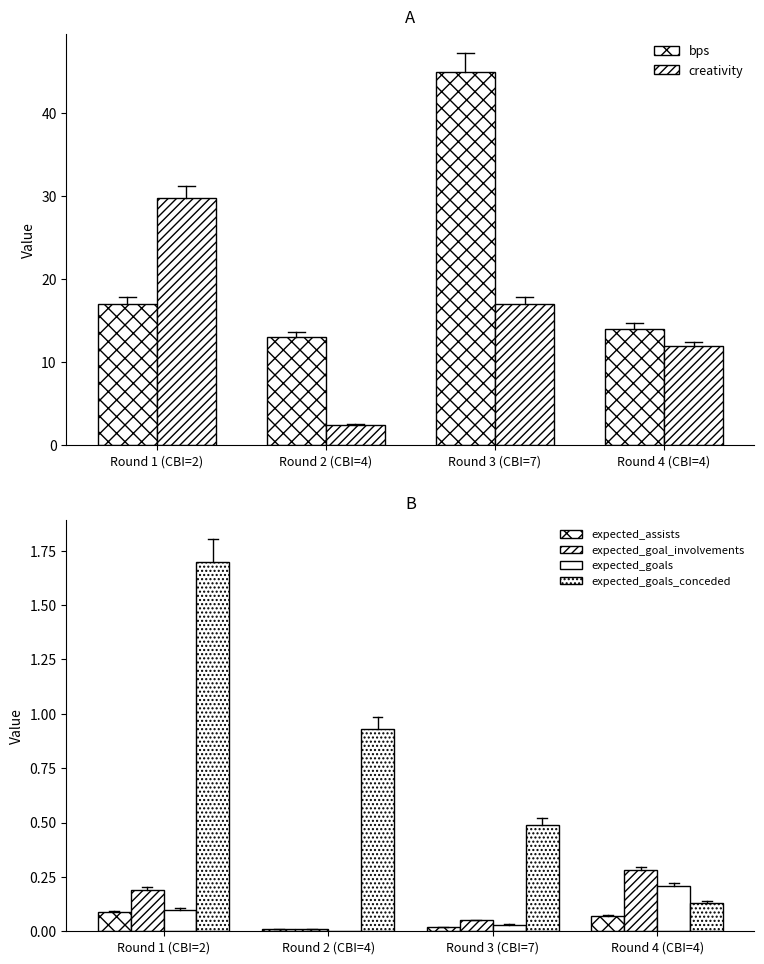

The expected_assists series shows 0.0 at Round 2 (CBI=4). True or false?

False